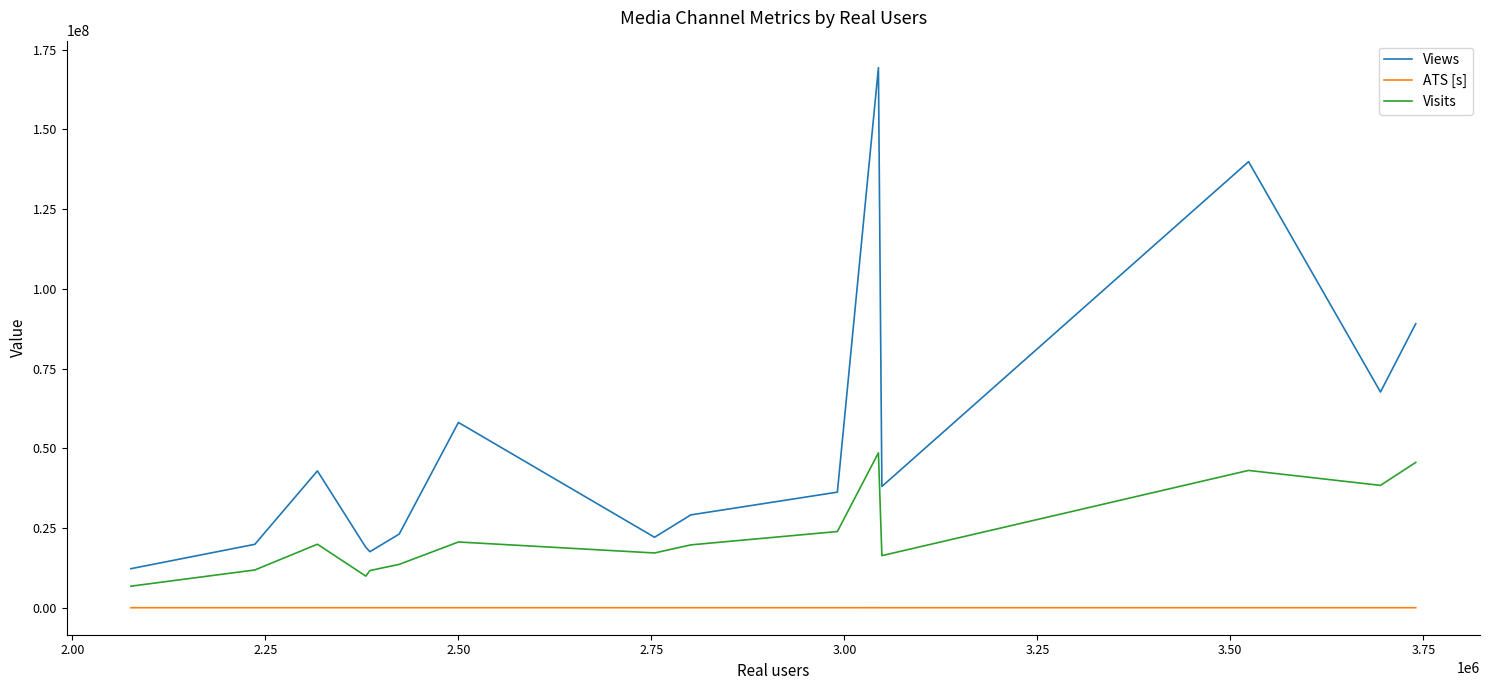

True or false: ATS [s] and Visits cross at least once.

False